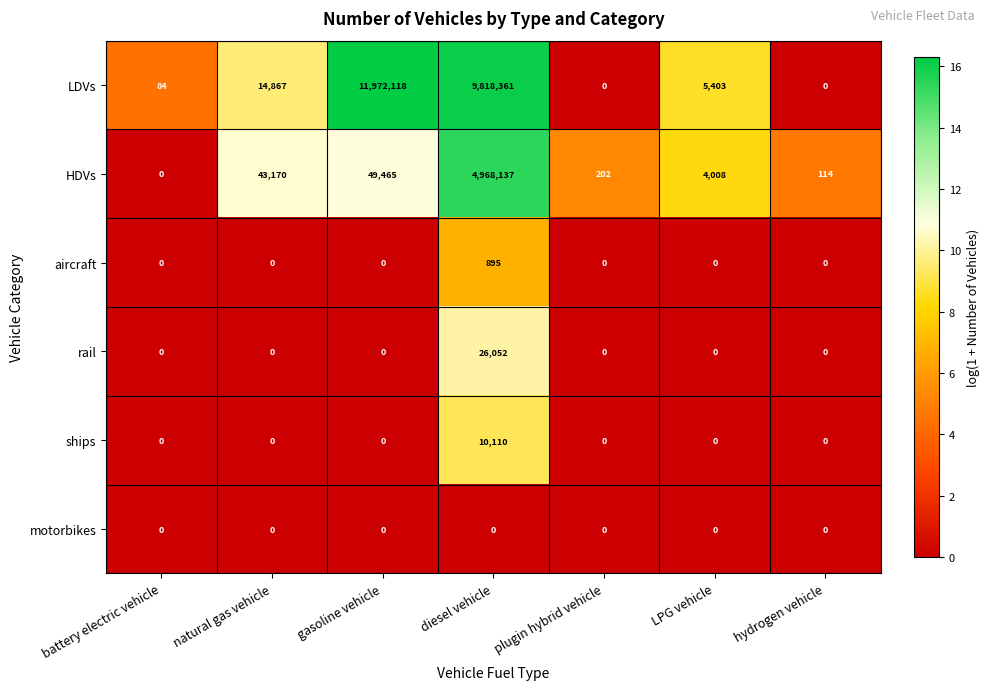

Is it true that HDVs equals 202 at plugin hybrid vehicle?

True